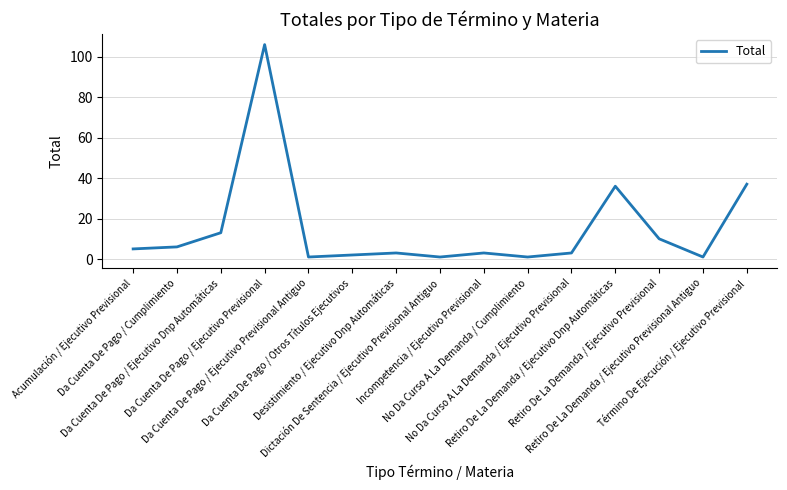

How many lines are shown in the chart?

1